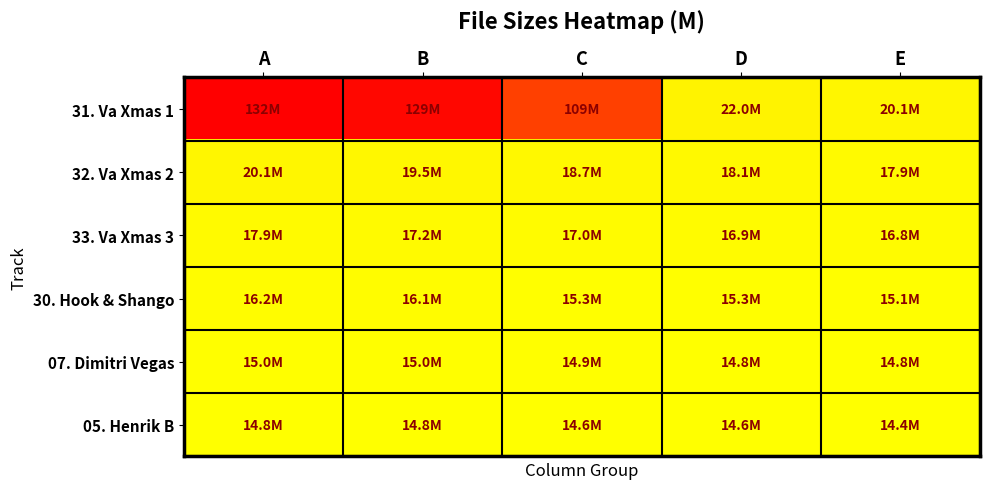

Which series has the largest range (max minus min)?

31. Va Xmas 1